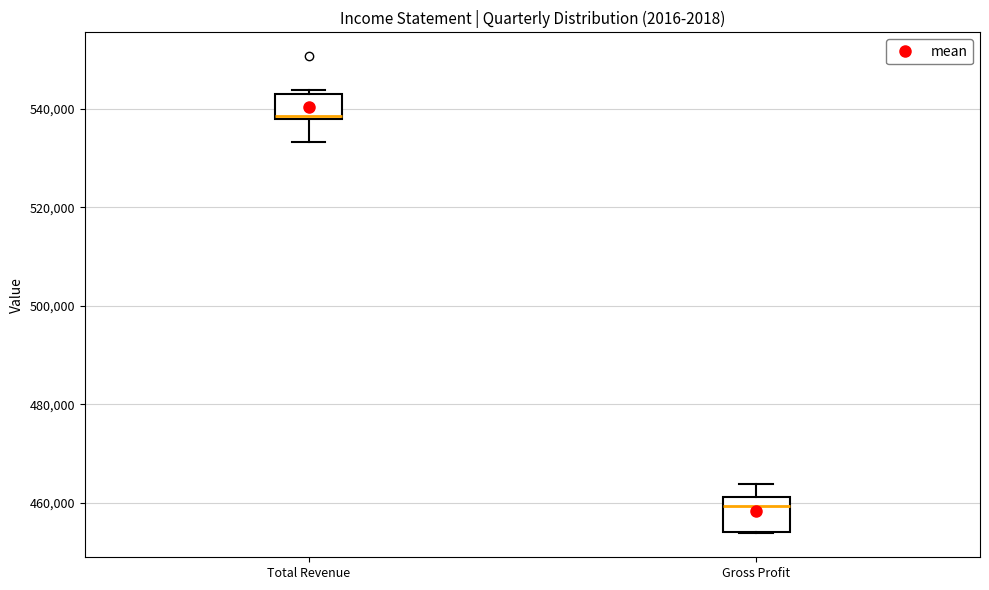

Reading left to right, transcribe this box plot: for each box, give where its median line is, the range the box spans, and where its two whiskers end, as read against the y-axis. The values are not printed on the chart, so give them approximately, as read against the axis.

Total Revenue: median 538000 (just above the box's lower edge), box 538000 to 542000, whiskers 534000 to 544000
Gross Profit: median 460000, box 454000 to 462000, whiskers 454000 to 464000